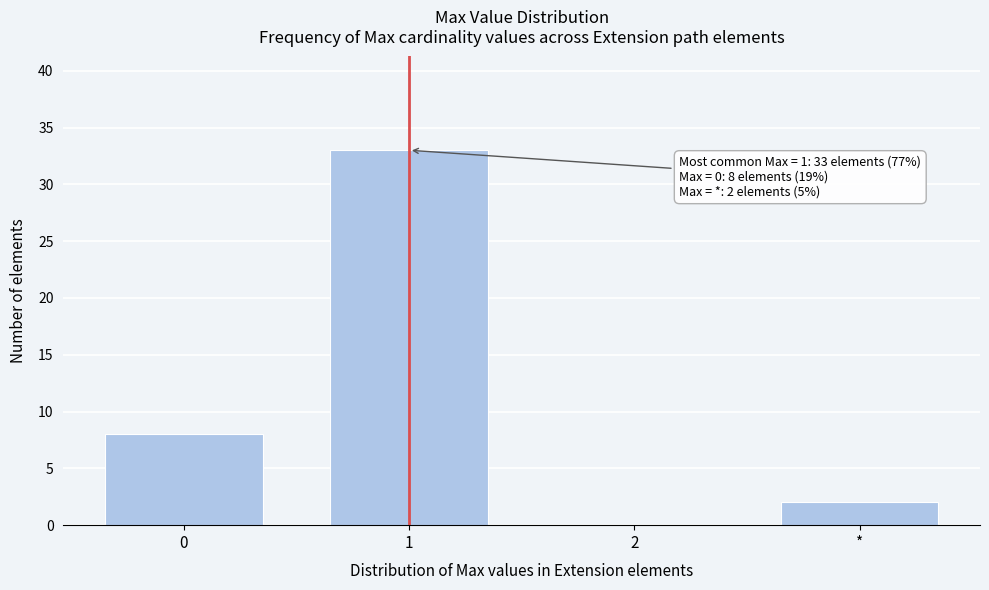

Reading right to left, transcribe all the data shown in this chart.

*=2	2=0	1=33	0=8